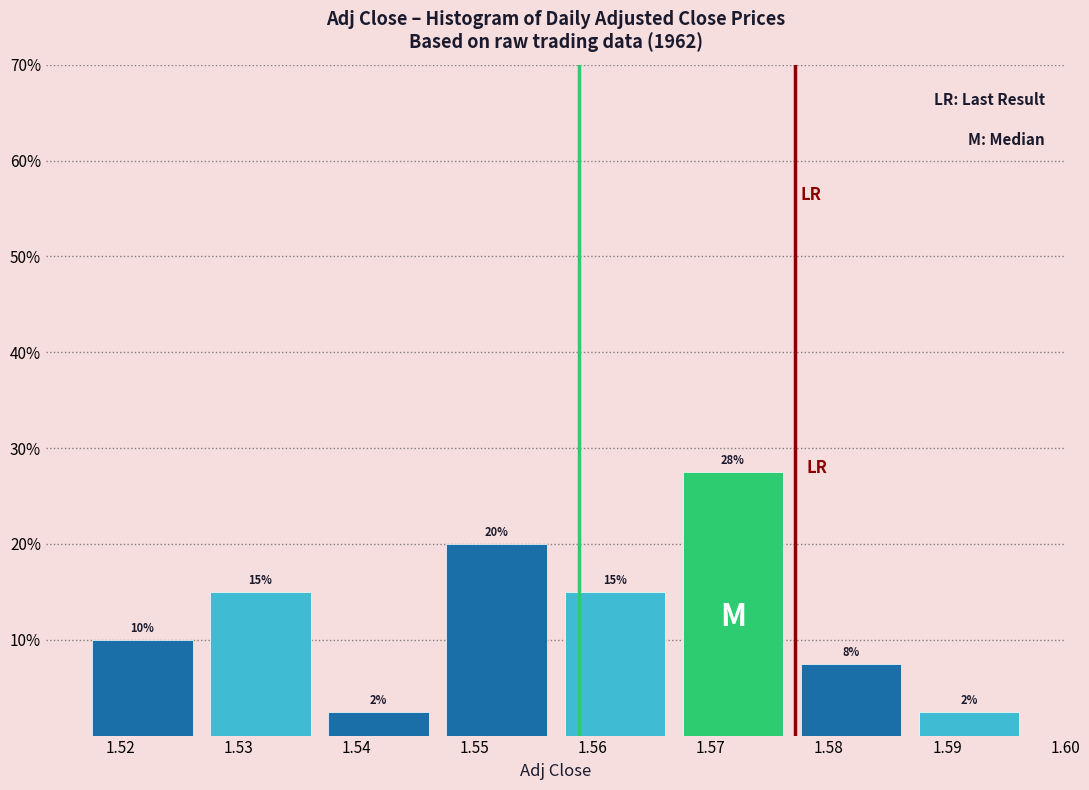

Over which range of the x-axis is the bar tallest?

1.567 to 1.577